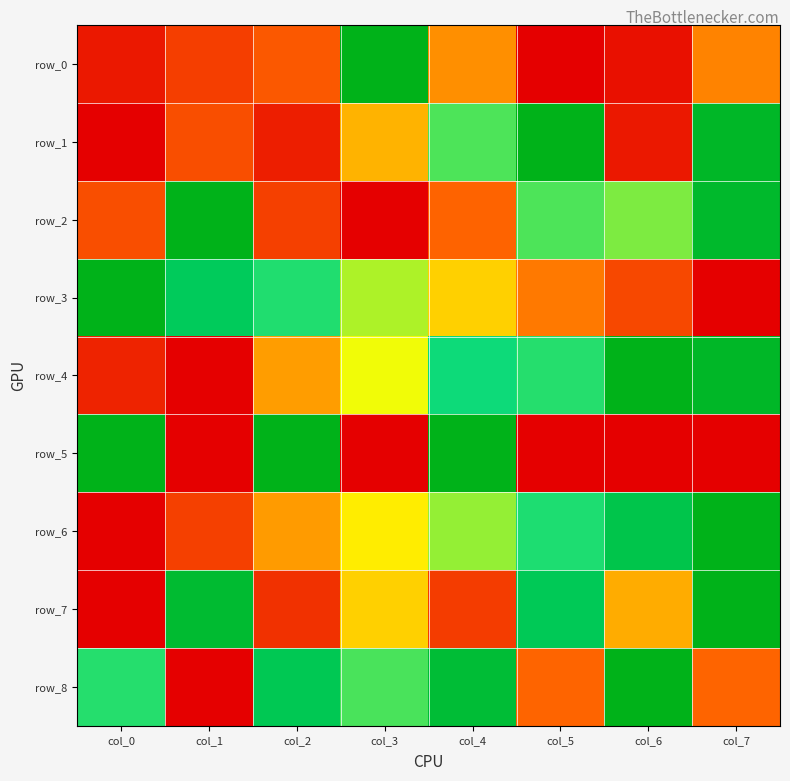

Which series has the largest range (max minus min)?

row_0